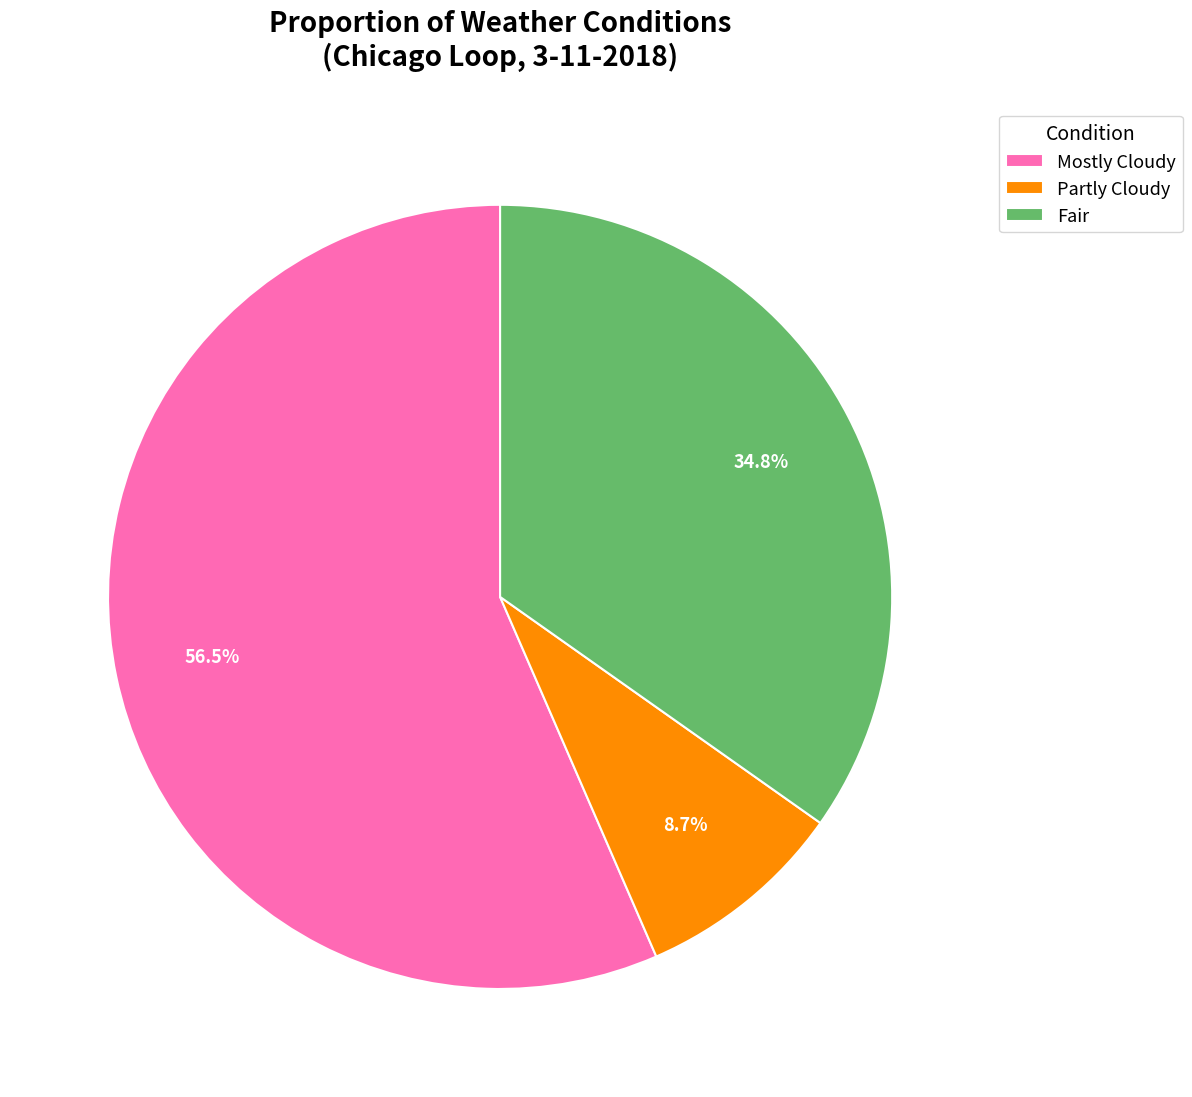

Which slice is the smallest?

Partly Cloudy